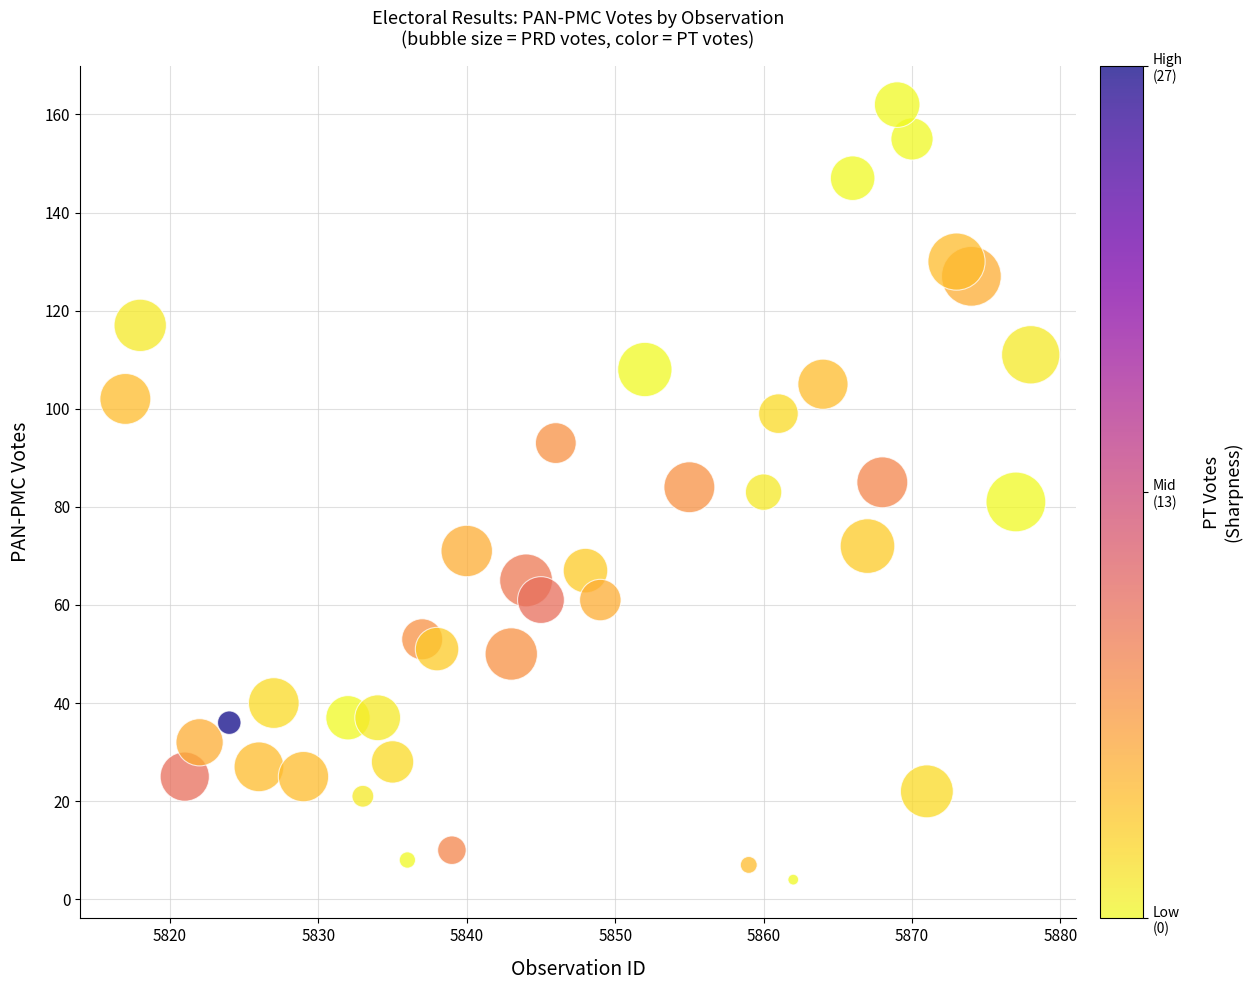

What is the range of Y values (max minus min)?

158